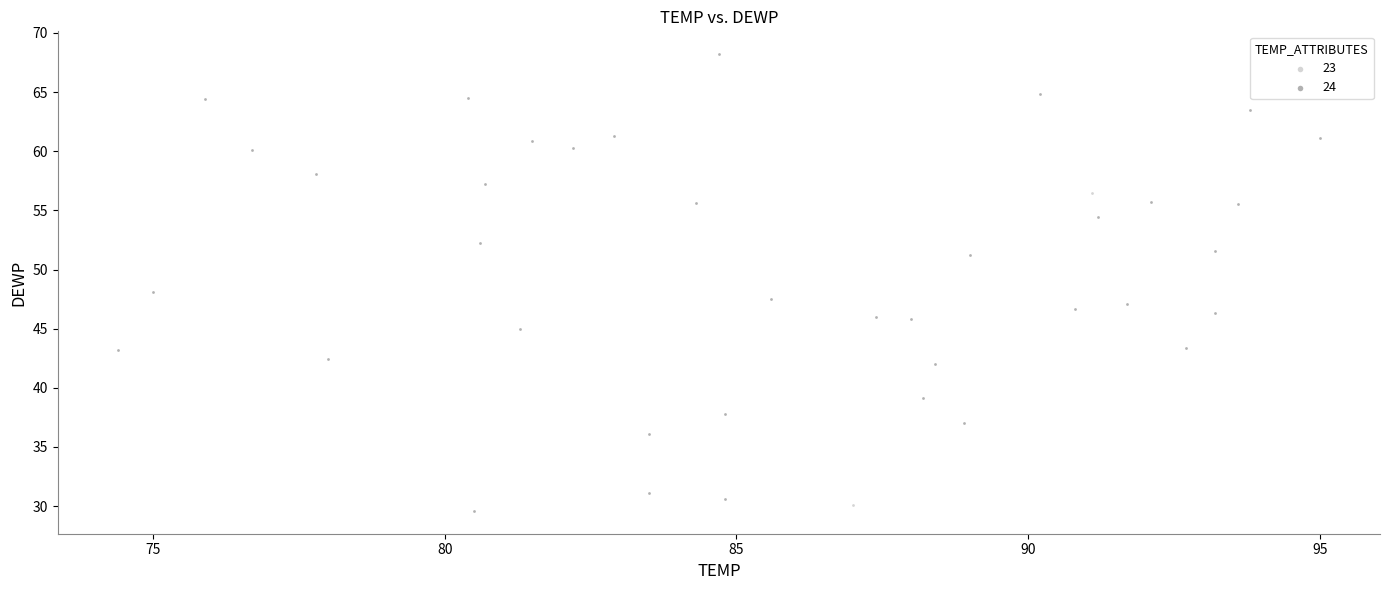

Which series has the widest spread of Y values?

24